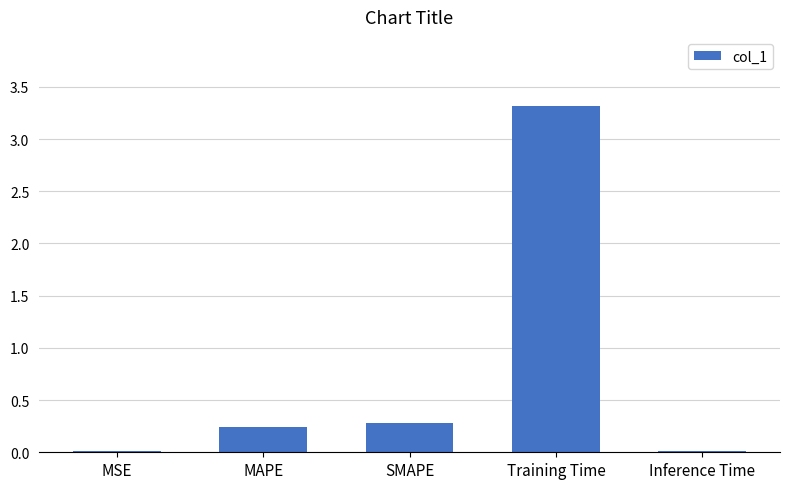

What is the sum of all values?

3.9